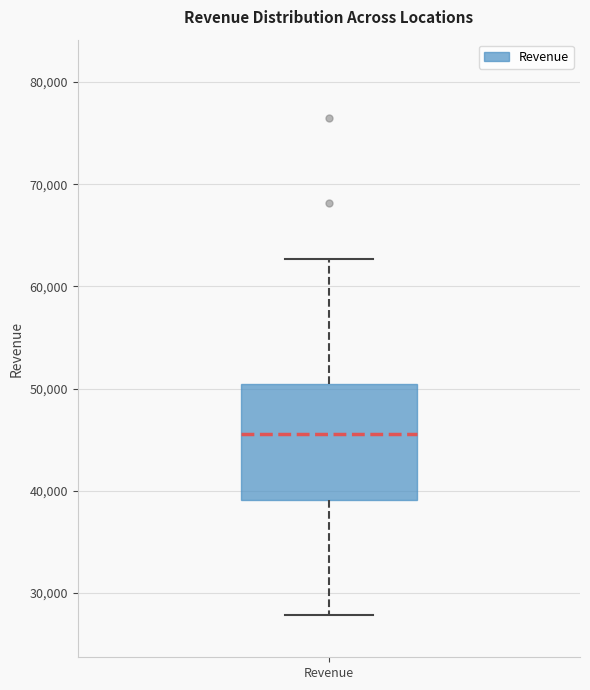

Transcribe this box plot: give where the median line is, the range the box spans, and where the two whiskers end, as read against the y-axis. The values are not printed on the chart, so give them approximately, as read against the axis.

median 46000, box 39000 to 50000, whiskers 28000 to 63000